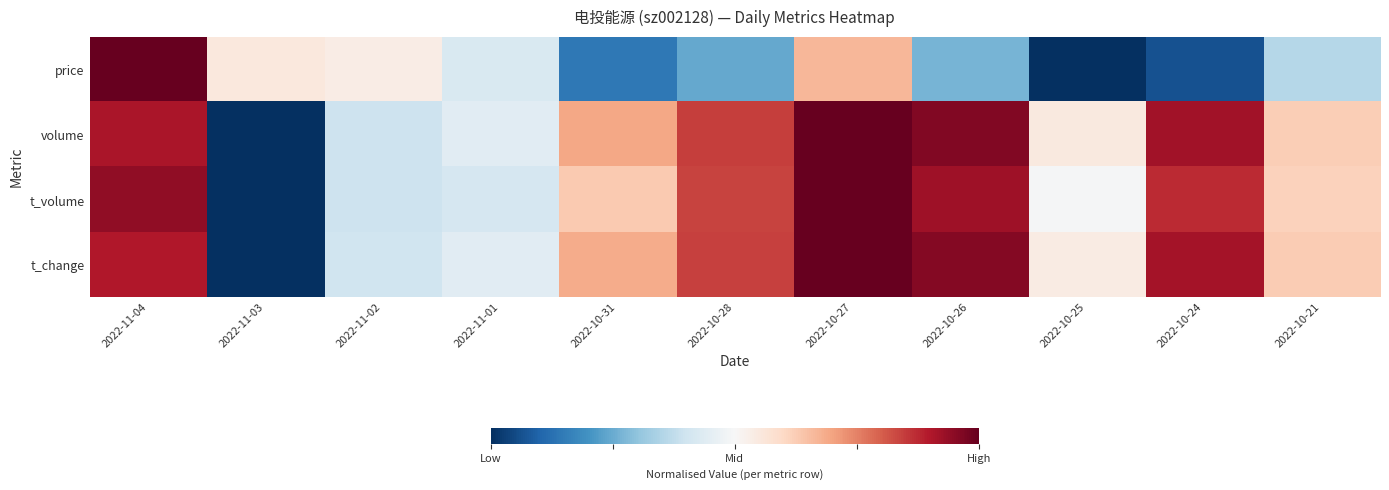

Reading left to right, what are all the values shown in this chart?

price: 2022-11-04=1.0	2022-11-03=0.6	2022-11-02=0.5	2022-11-01=0.4	2022-10-31=0.1	2022-10-28=0.2	2022-10-27=0.7	2022-10-26=0.3	2022-10-25=0.0	2022-10-24=0.1	2022-10-21=0.4
volume: 2022-11-04=0.9	2022-11-03=0.0	2022-11-02=0.4	2022-11-01=0.4	2022-10-31=0.7	2022-10-28=0.8	2022-10-27=1.0	2022-10-26=1.0	2022-10-25=0.5	2022-10-24=0.9	2022-10-21=0.6
t_volume: 2022-11-04=0.9	2022-11-03=0.0	2022-11-02=0.4	2022-11-01=0.4	2022-10-31=0.6	2022-10-28=0.8	2022-10-27=1.0	2022-10-26=0.9	2022-10-25=0.5	2022-10-24=0.9	2022-10-21=0.6
t_change: 2022-11-04=0.9	2022-11-03=0.0	2022-11-02=0.4	2022-11-01=0.4	2022-10-31=0.7	2022-10-28=0.8	2022-10-27=1.0	2022-10-26=1.0	2022-10-25=0.5	2022-10-24=0.9	2022-10-21=0.6